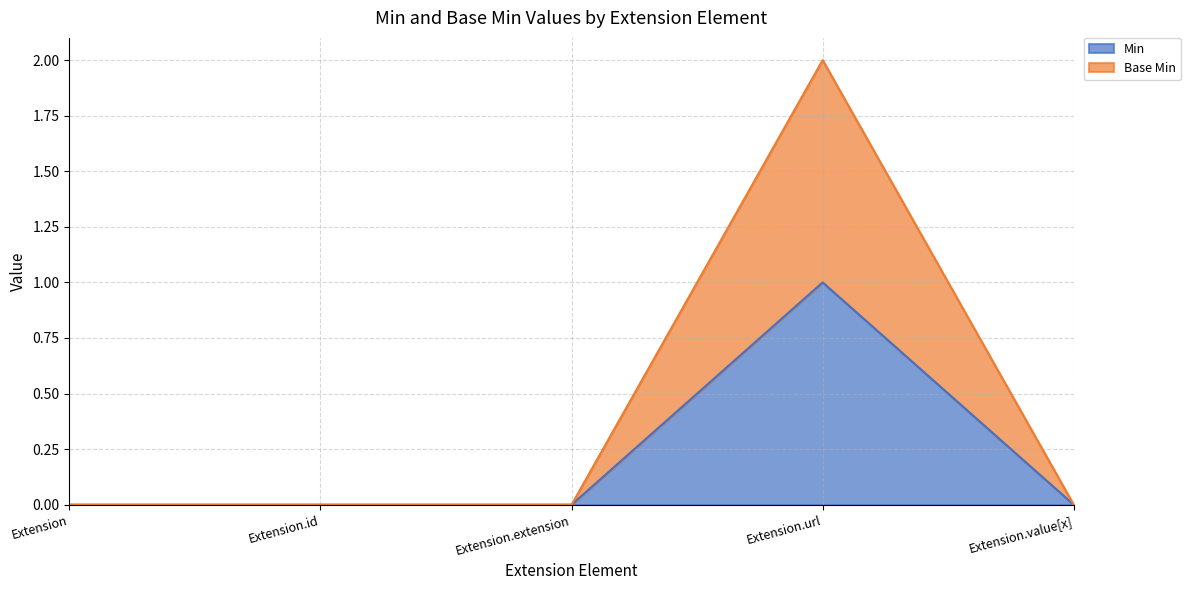

Reading left to right, list all the values displayed in this chart.

Min: 0	0	0	1	0
Base Min: 0	0	0	2	0